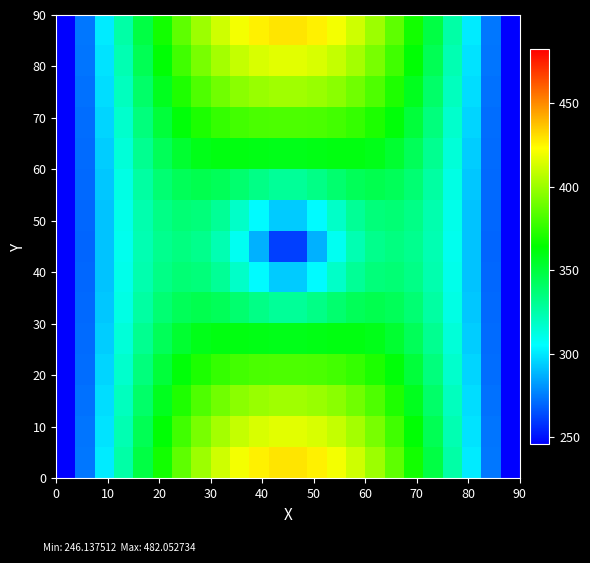

At how many categories does at least one series exceed 305?

18